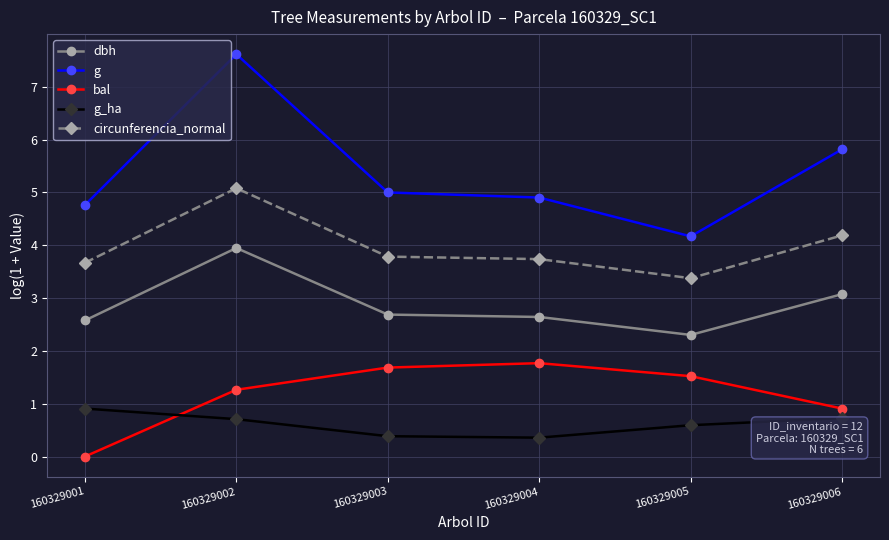

Is the value of circunferencia_normal at 160329001 greater than the value of dbh at 160329005?

Yes